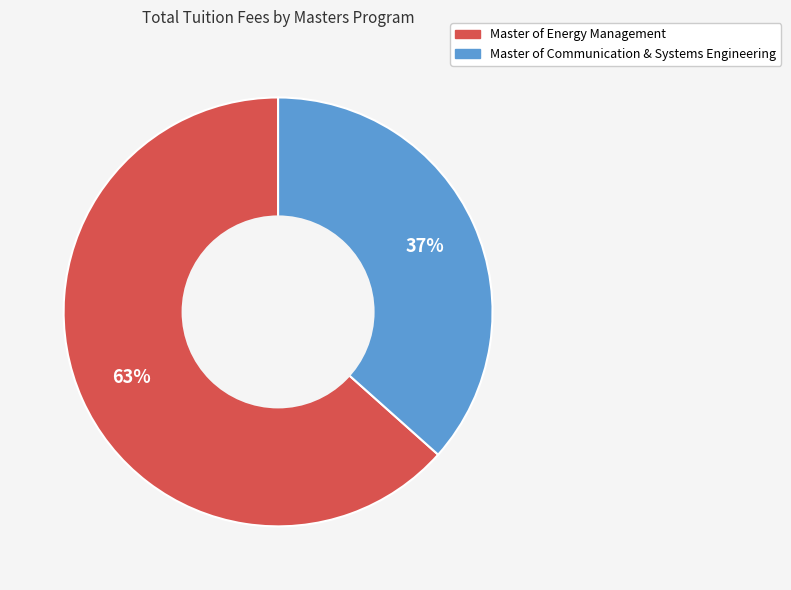

To the nearest percent, what is the combined percentage of Master of Energy Management and Master of Communication & Systems Engineering?

100%